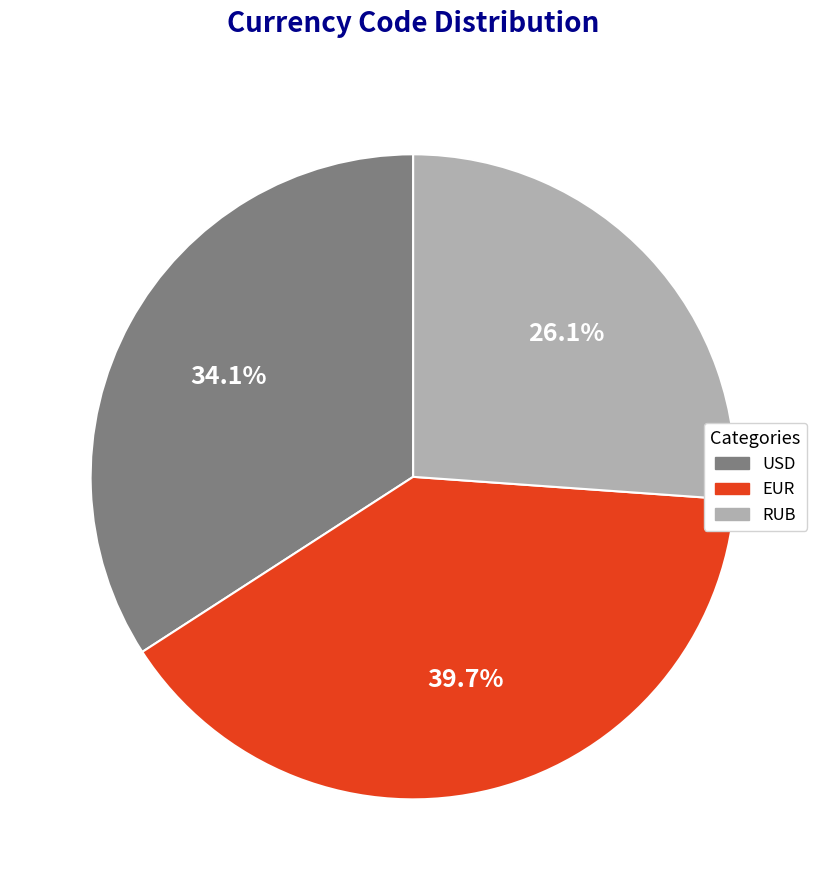

What portion of the pie excludes EUR?

60.3%